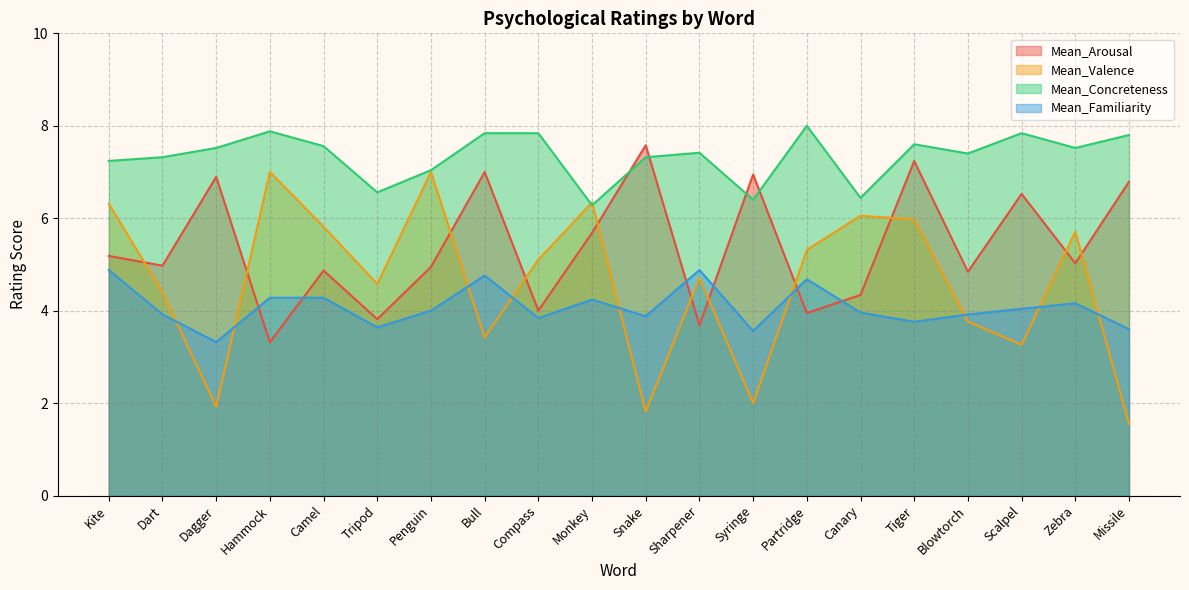

At Snake, list the series in order from smallest to largest.

Mean_Valence, Mean_Familiarity, Mean_Concreteness, Mean_Arousal